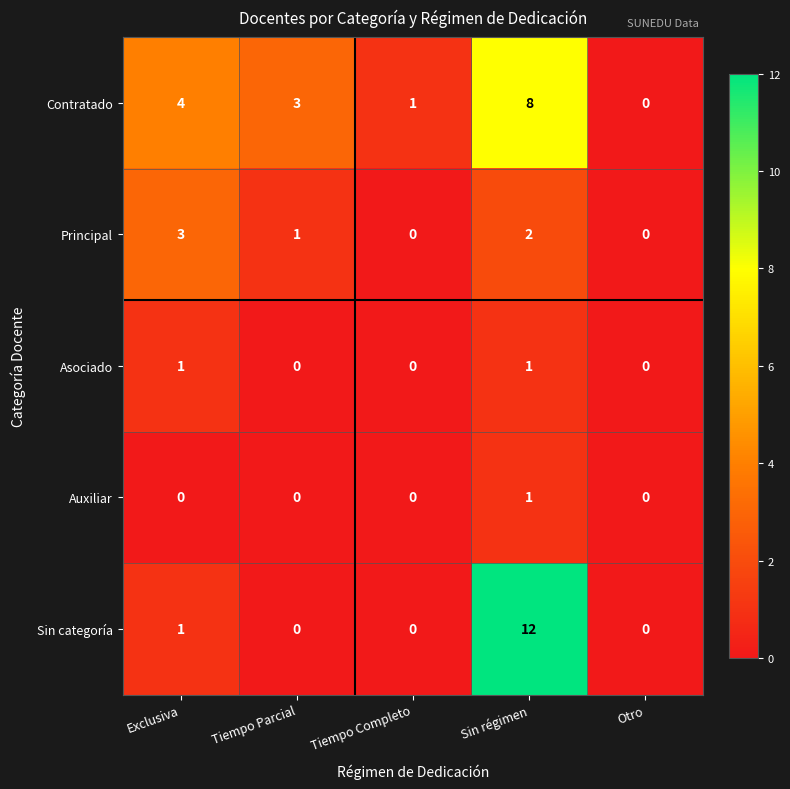

The value of Principal at Otro is 1. True or false?

False